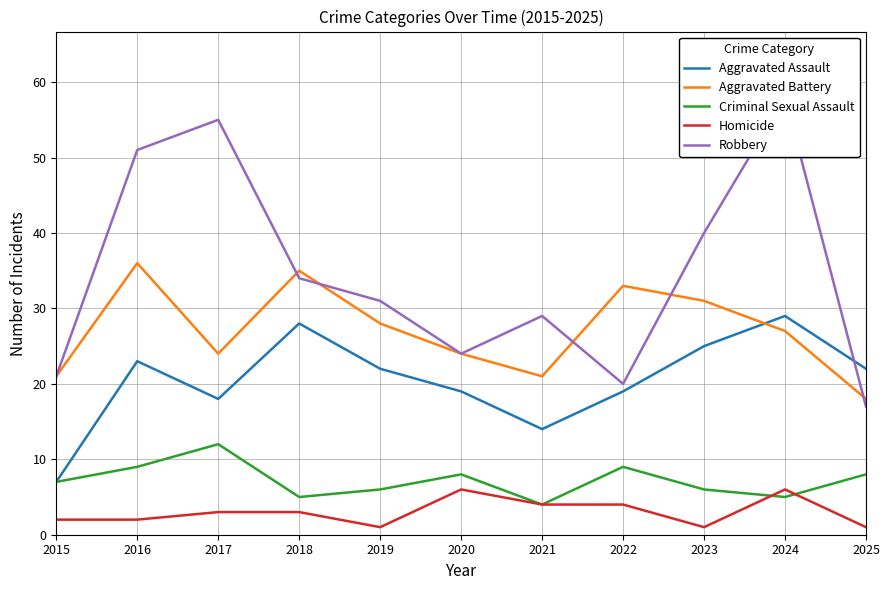

At which category is the sum across all series the highest?

2024